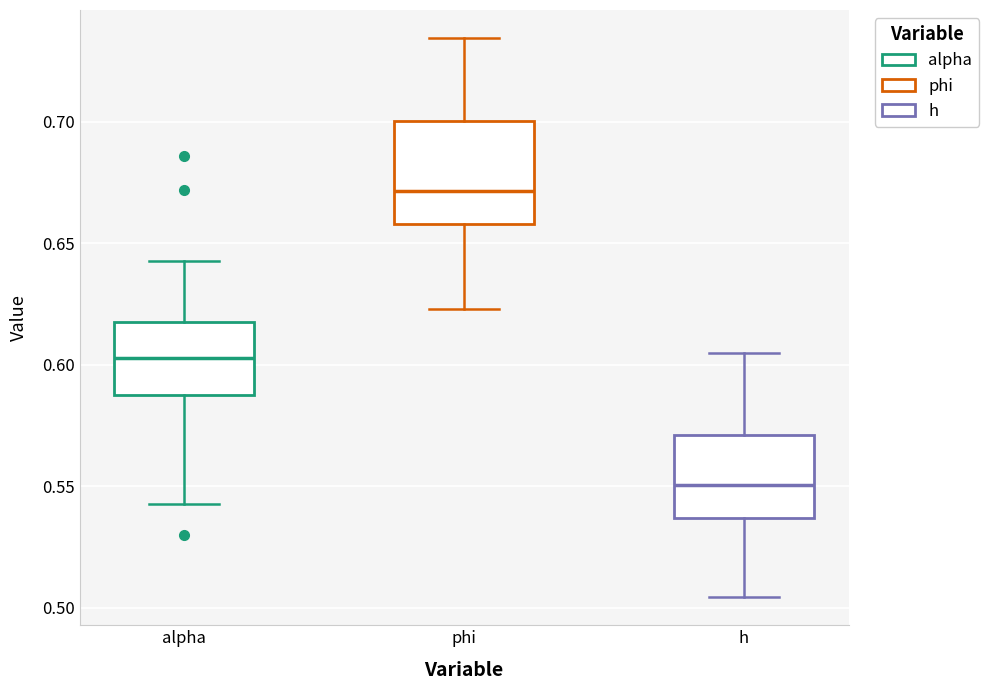

Reading left to right, read every box against the y-axis: the position of its median line, the range the box covers, and the ends of its whiskers. The values are not printed on the chart, so give them approximately, as read against the axis.

alpha: median 0.605, box 0.585 to 0.620, whiskers 0.545 to 0.645
phi: median 0.670, box 0.660 to 0.700, whiskers 0.625 to 0.735
h: median 0.550, box 0.535 to 0.570, whiskers 0.505 to 0.605